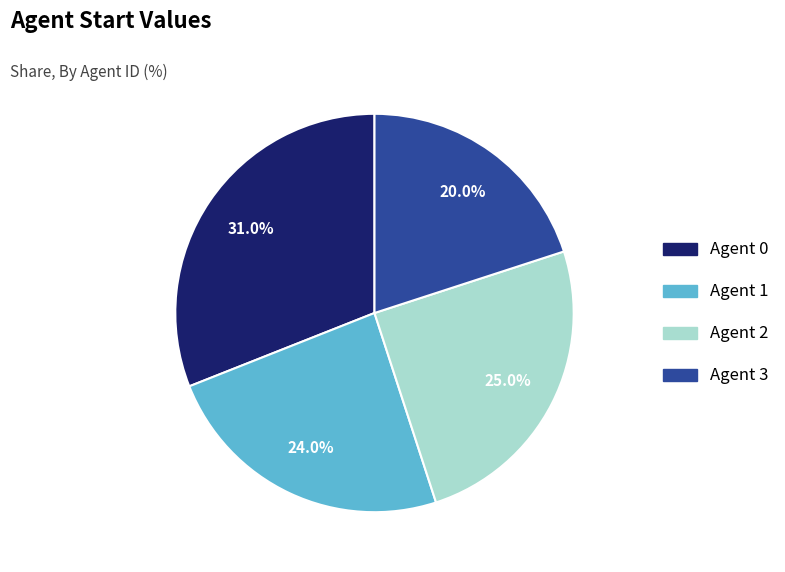

To the nearest percent, what is the combined percentage of Agent 1 and Agent 2?

49%